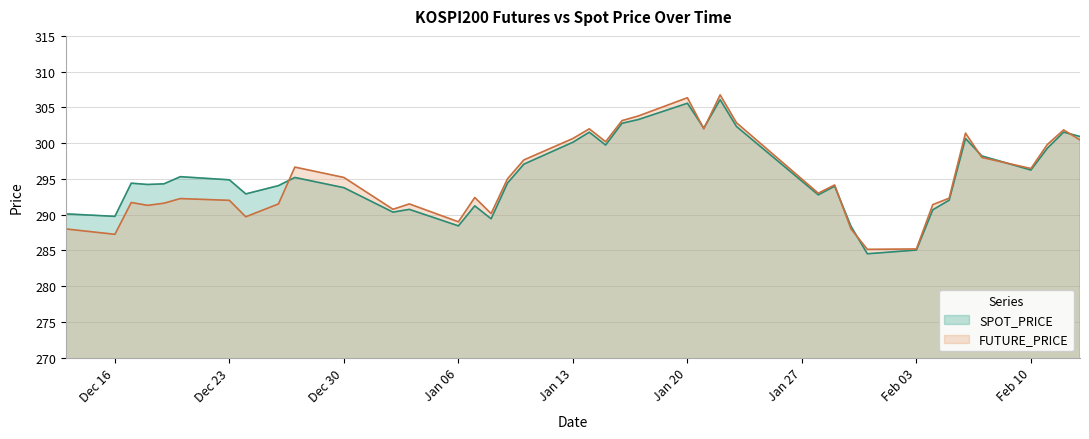

What is the maximum value shown in the chart?

306.8